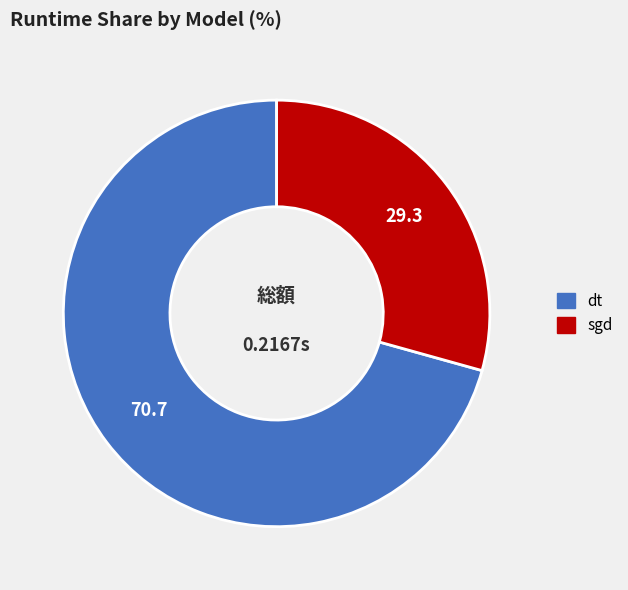

Do sgd and dt together represent more than half of the pie?

Yes